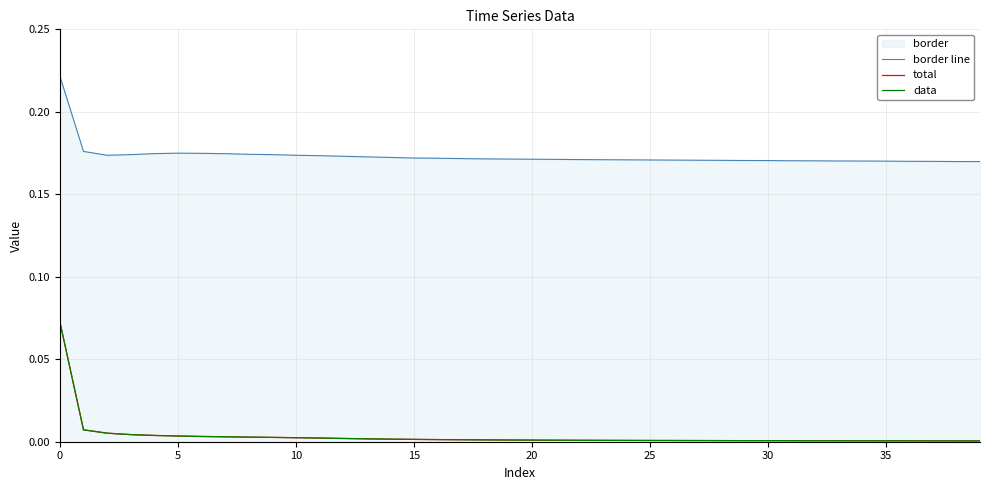

At 11, list the series in order from largest to smallest.

border line, total, data